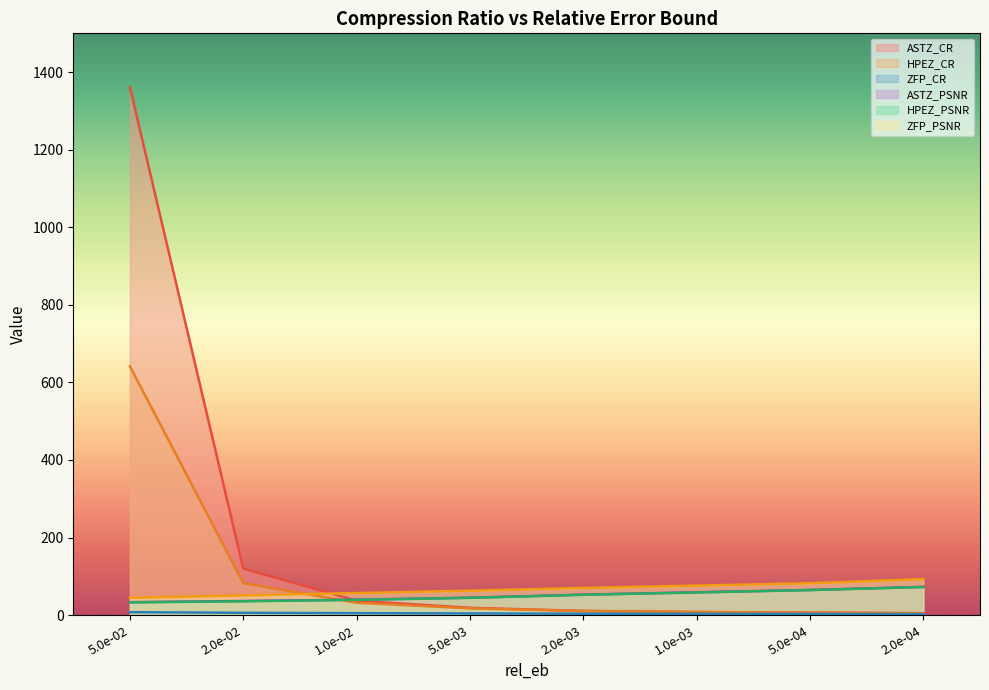

What is the difference between the HPEZ_PSNR values at 2.0e-04 and 5.0e-02?

39.6